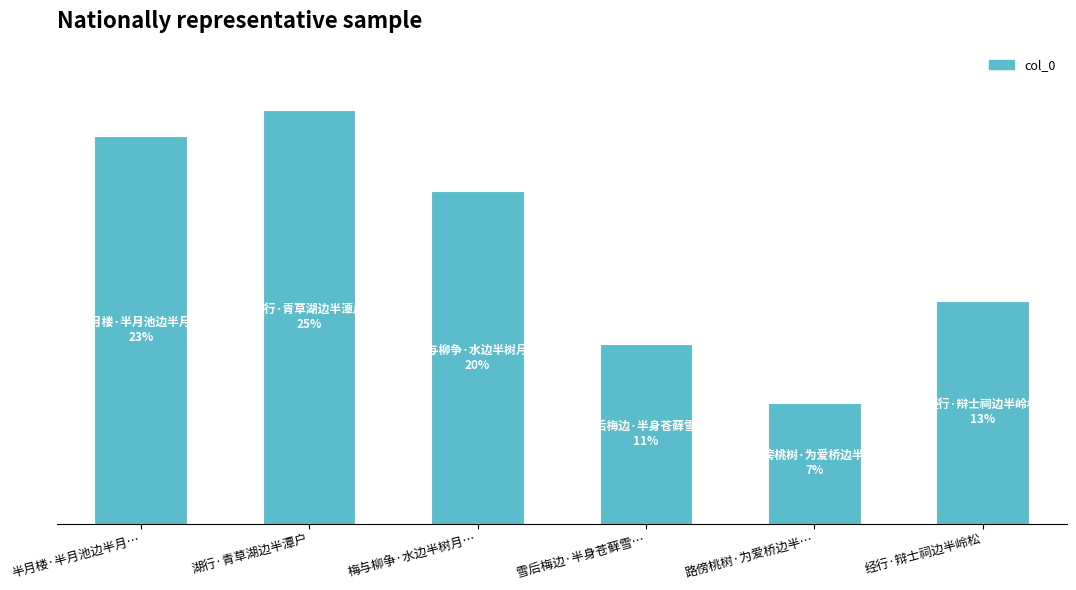

Which category has the lowest value across all series?

路傍桃树·为爱桥边半…